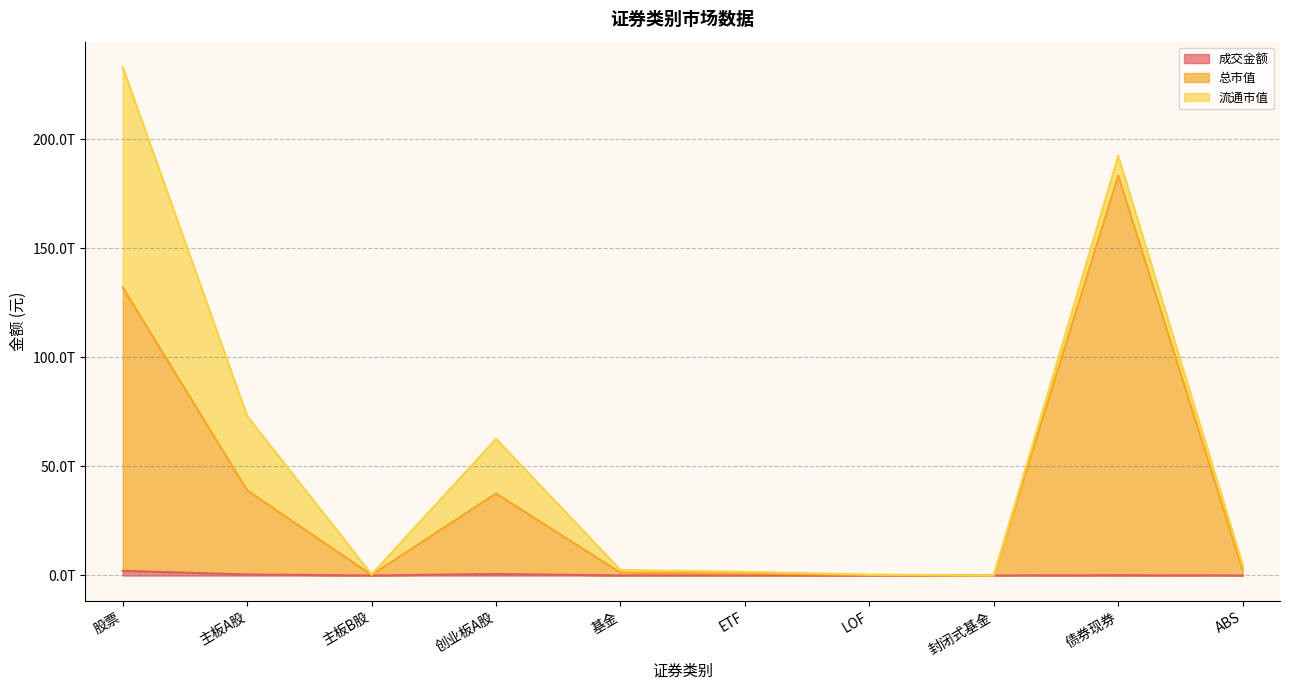

Is it true that 总市值 equals 208155539472.5 at LOF?

True